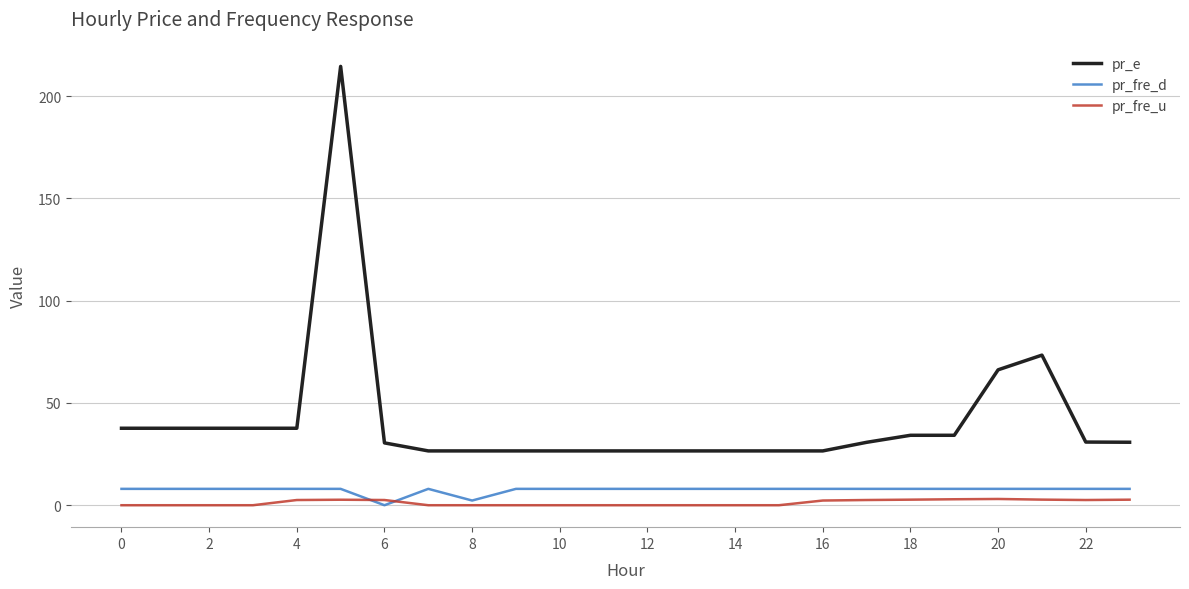

Which series has the largest total across all categories?

pr_e